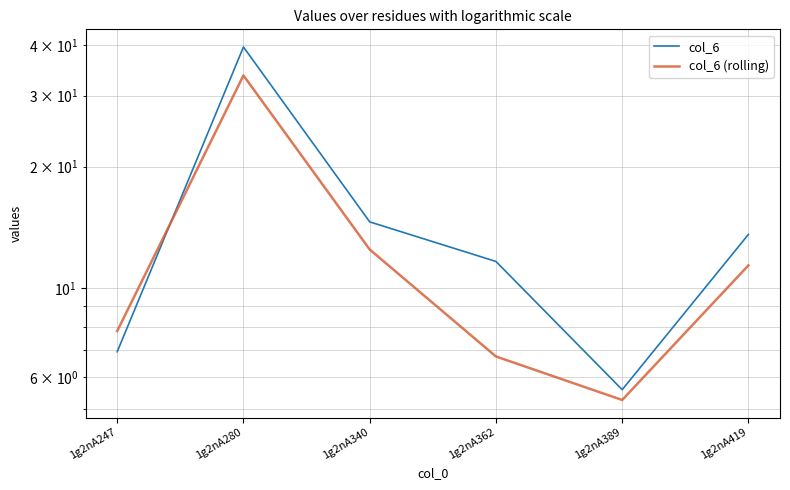

What is the greatest value displayed?

39.6